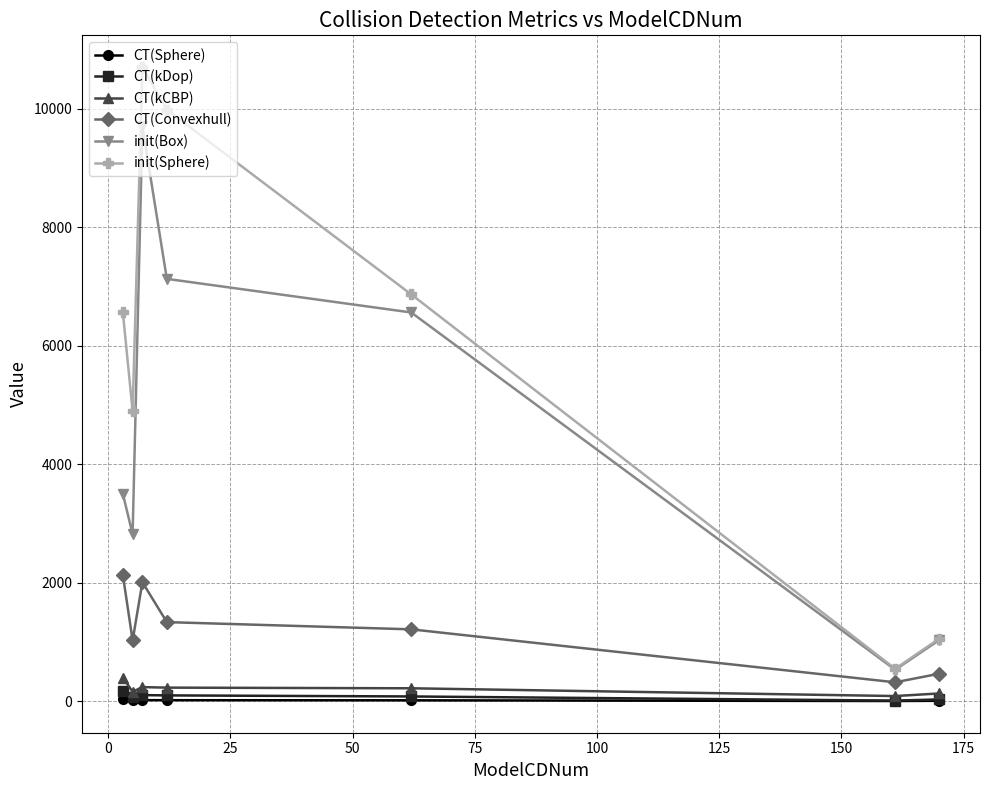

True or false: init(Sphere) has more than 0 interior local peaks.

True